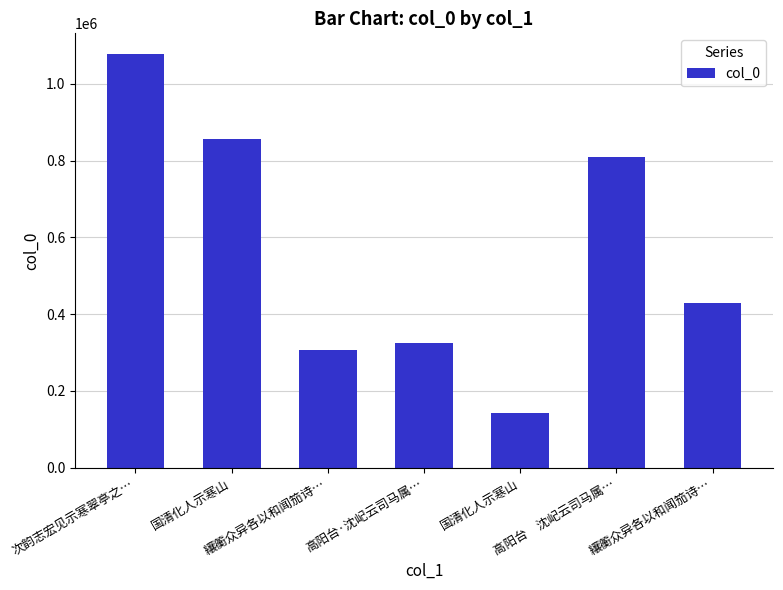

Rank the categories by value from highest to lowest.

次韵志宏见示寒翠亭之…, 国清化人示寒山, 高阳台　沈屺云司马属…, 纕蘅众异各以和闻笳诗…, 高阳台·沈屺云司马属…, 纕蘅众异各以和闻笳诗…, 国清化人示寒山